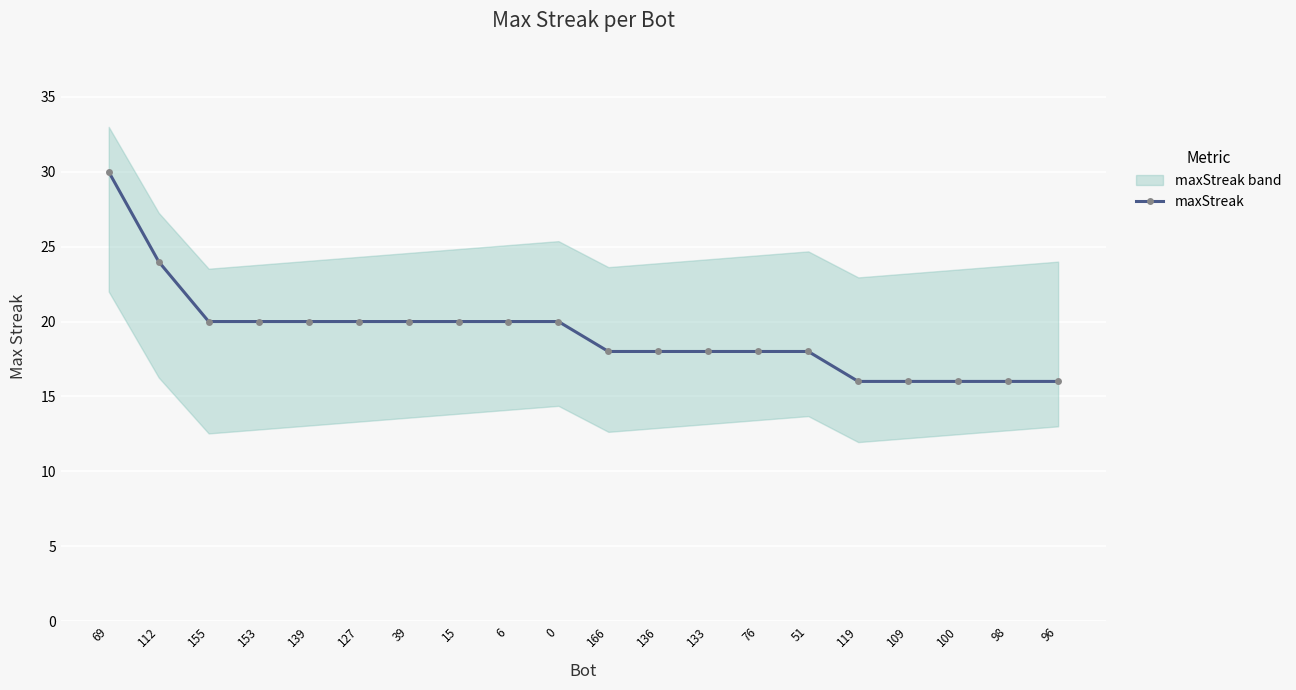

True or false: there are more than 0 points higher than both neighbors.

False